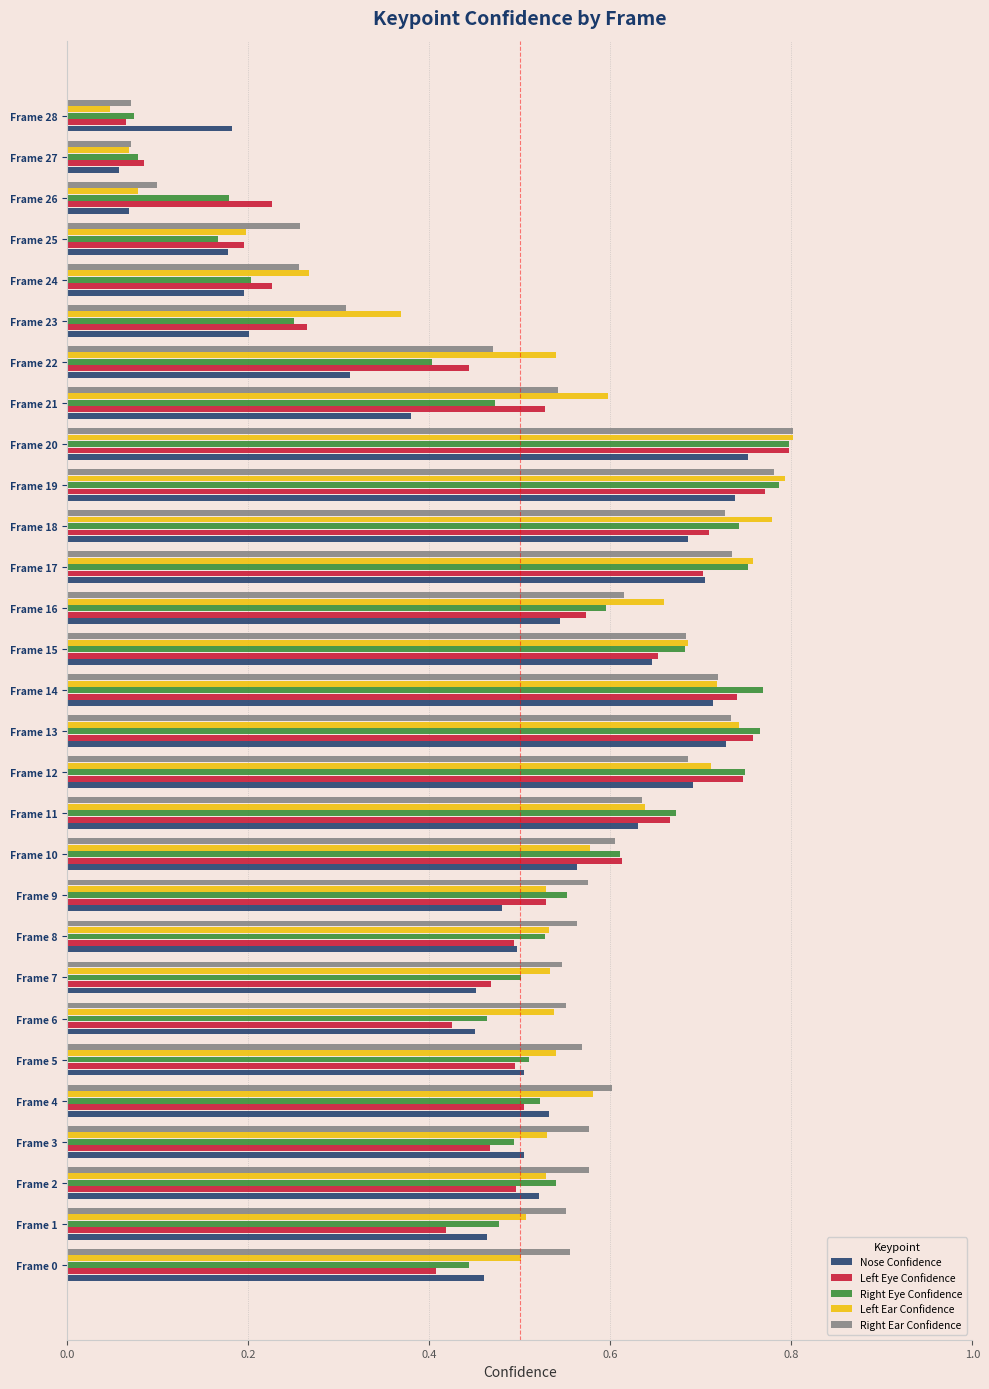

Which category has the highest value in the Left Eye Confidence series?

Frame 20